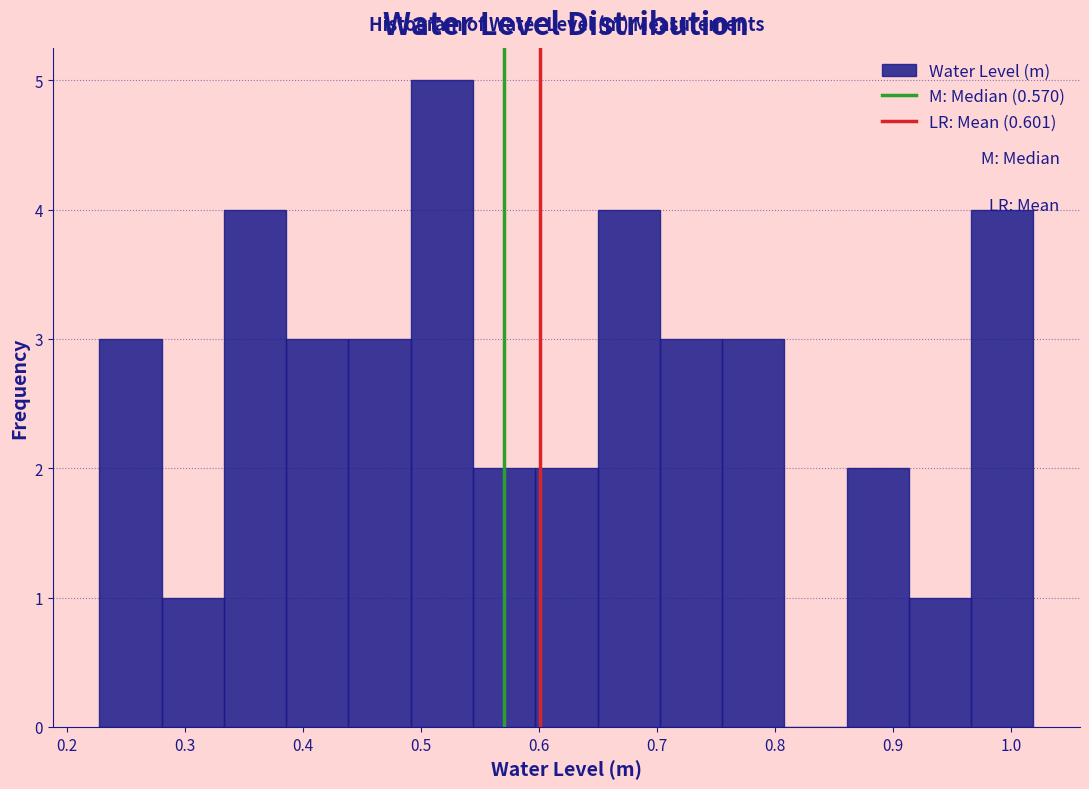

Which range on the x-axis has the tallest bar?

0.49 to 0.54